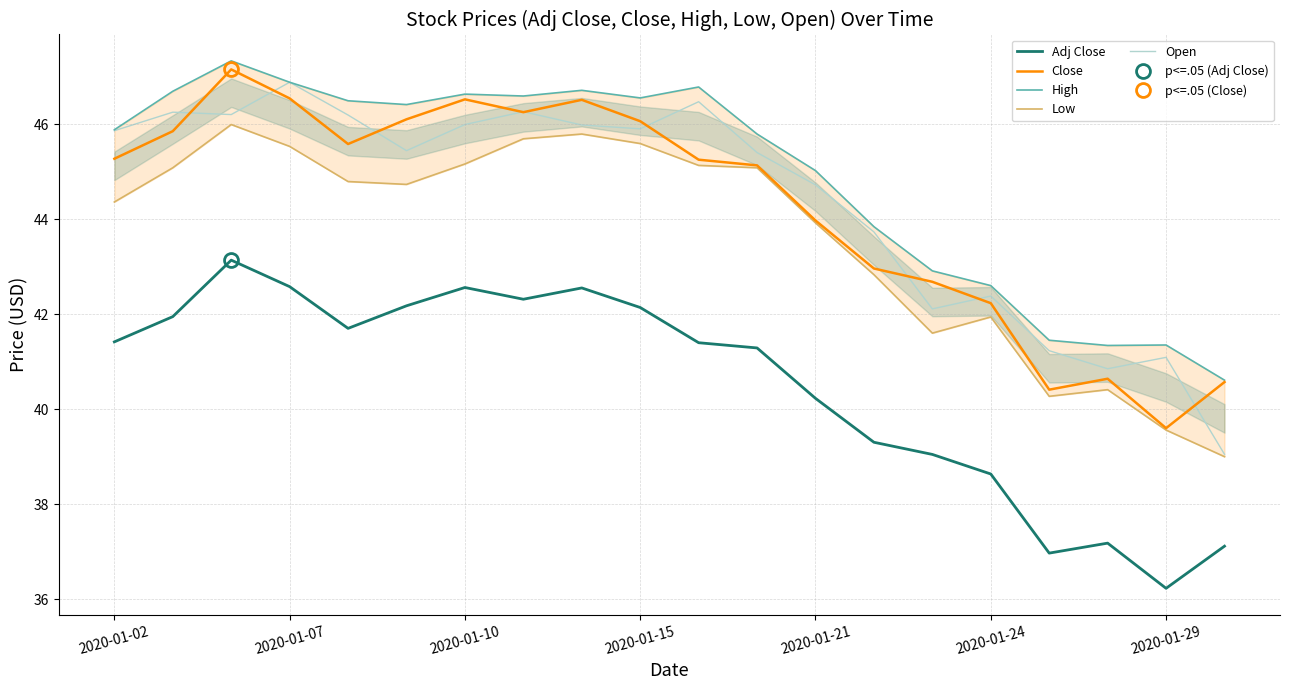

At which label does Open first exceed 45?

2020-01-02